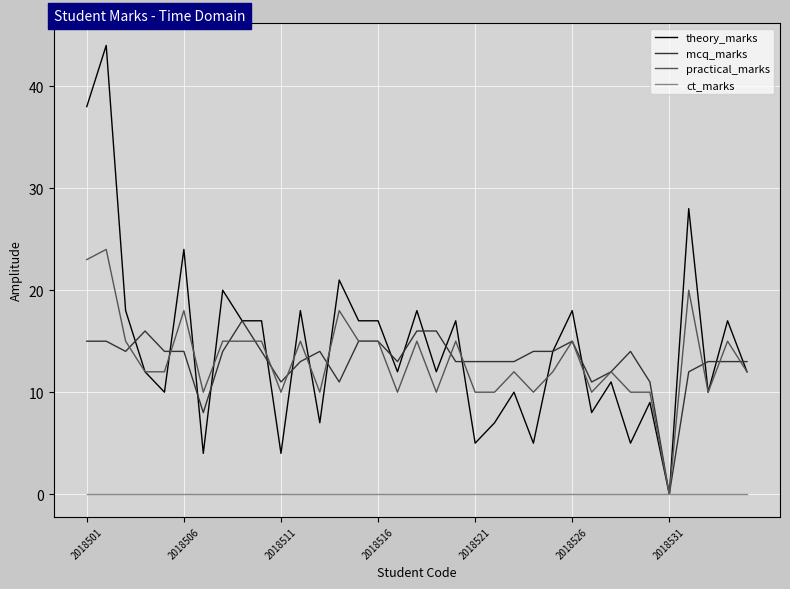

Which series has the widest spread of values?

theory_marks